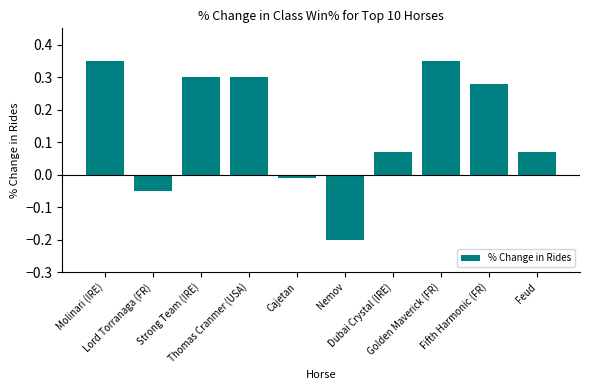

What is the sum of all values?

1.5